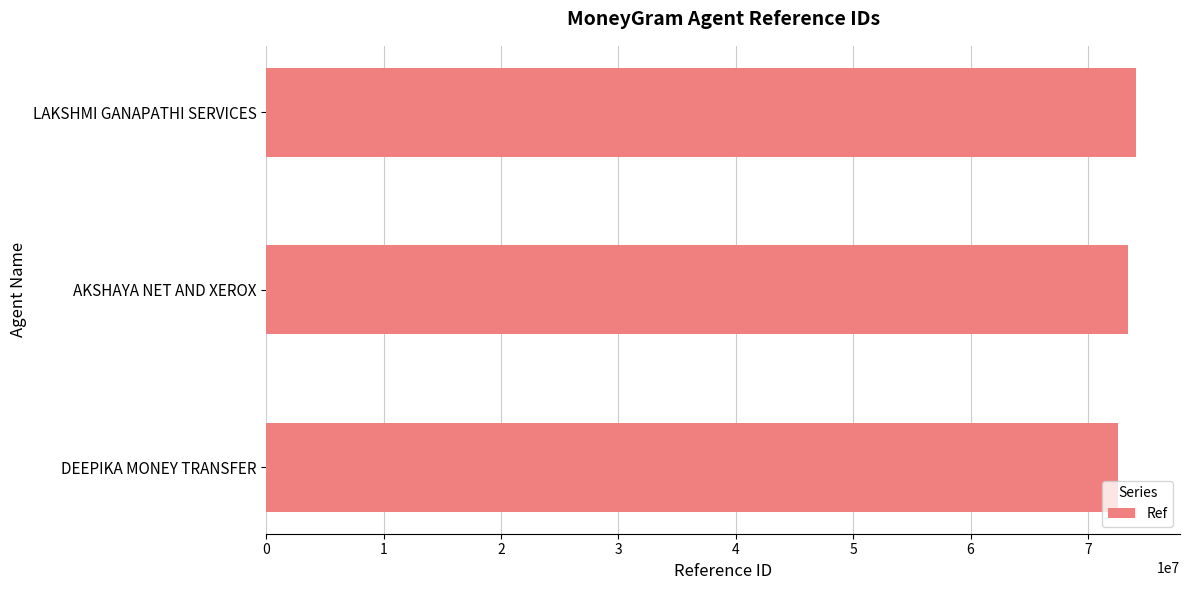

Reading bottom to top, transcribe all the data shown in this chart.

72597127	73418593	74137912